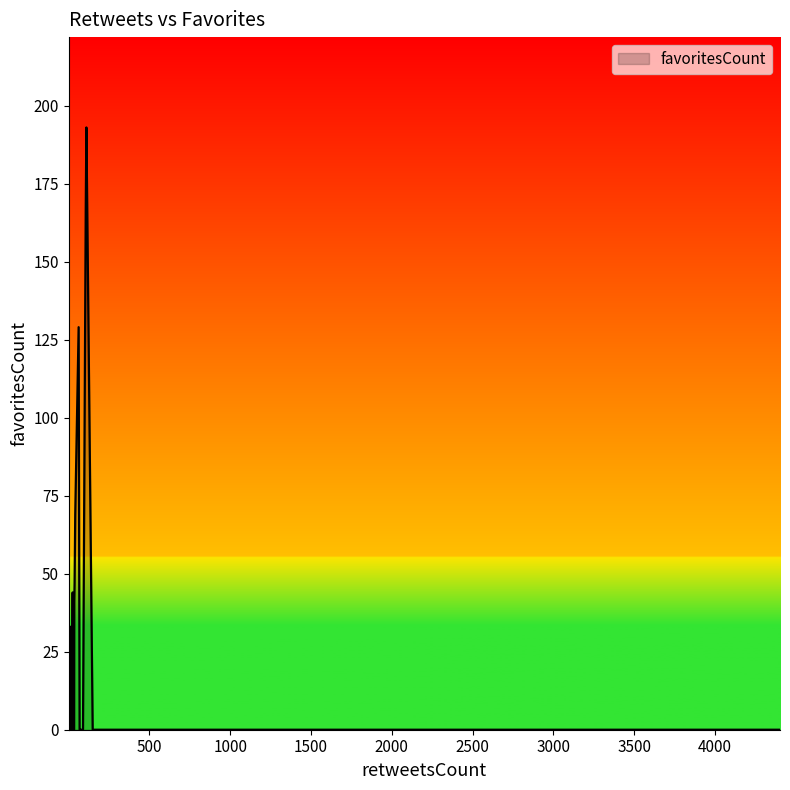

What is the change in value from 537 to 9?

+11